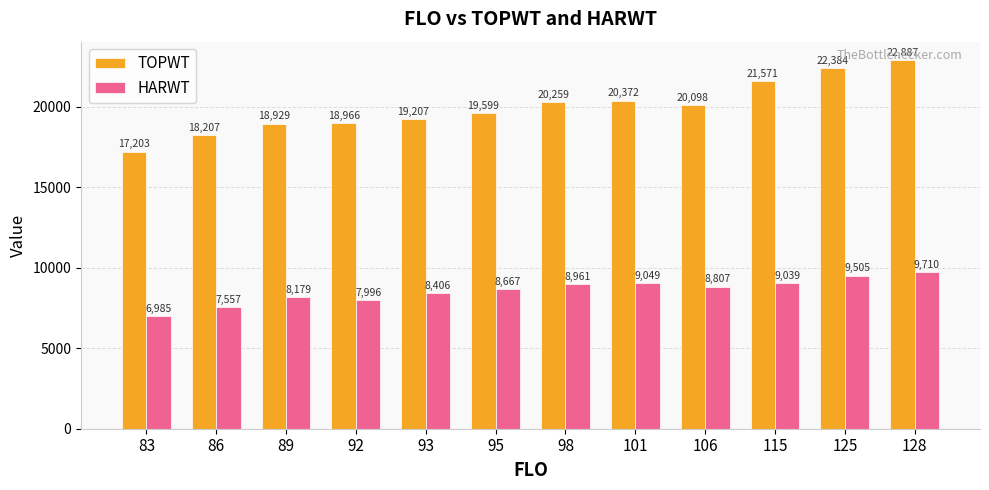

What is the value of the TOPWT bar at the 3rd from the left?

18929